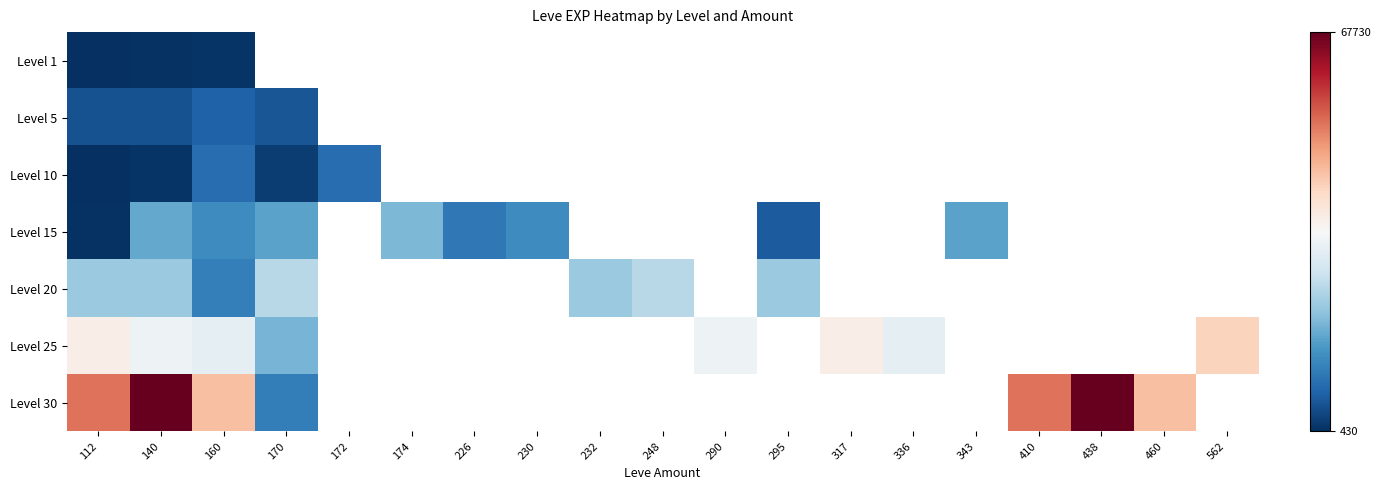

Which category has the lowest value across all series?

112